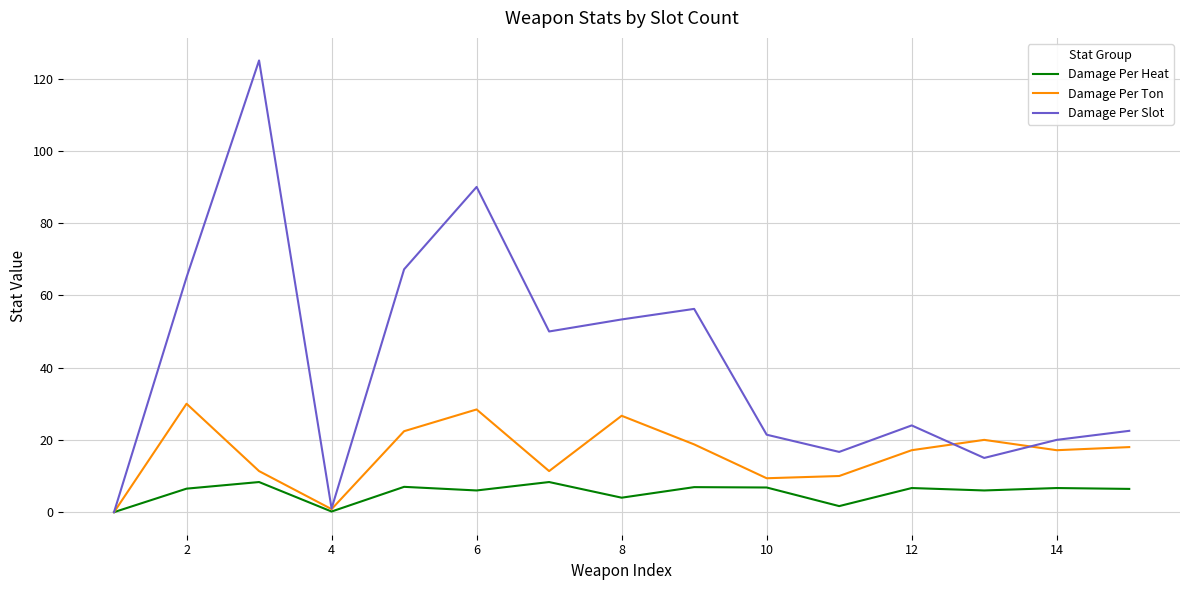

List the series in order of their peak value, highest first.

Damage Per Slot, Damage Per Ton, Damage Per Heat